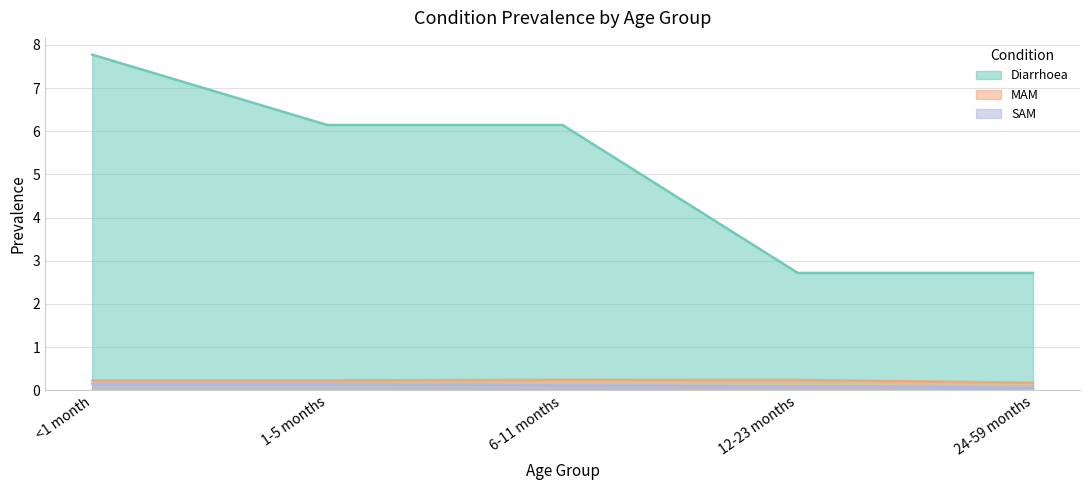

How many lines are shown in the chart?

3